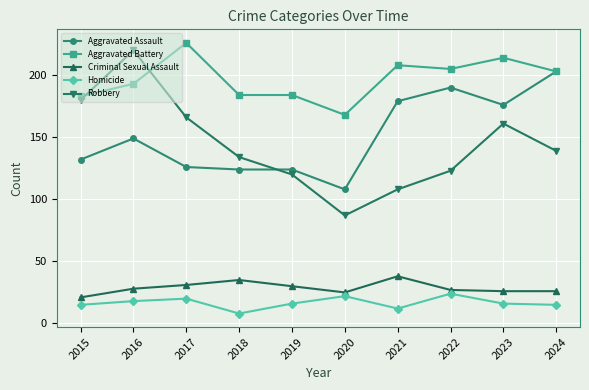

True or false: Robbery and Criminal Sexual Assault cross at least once.

False